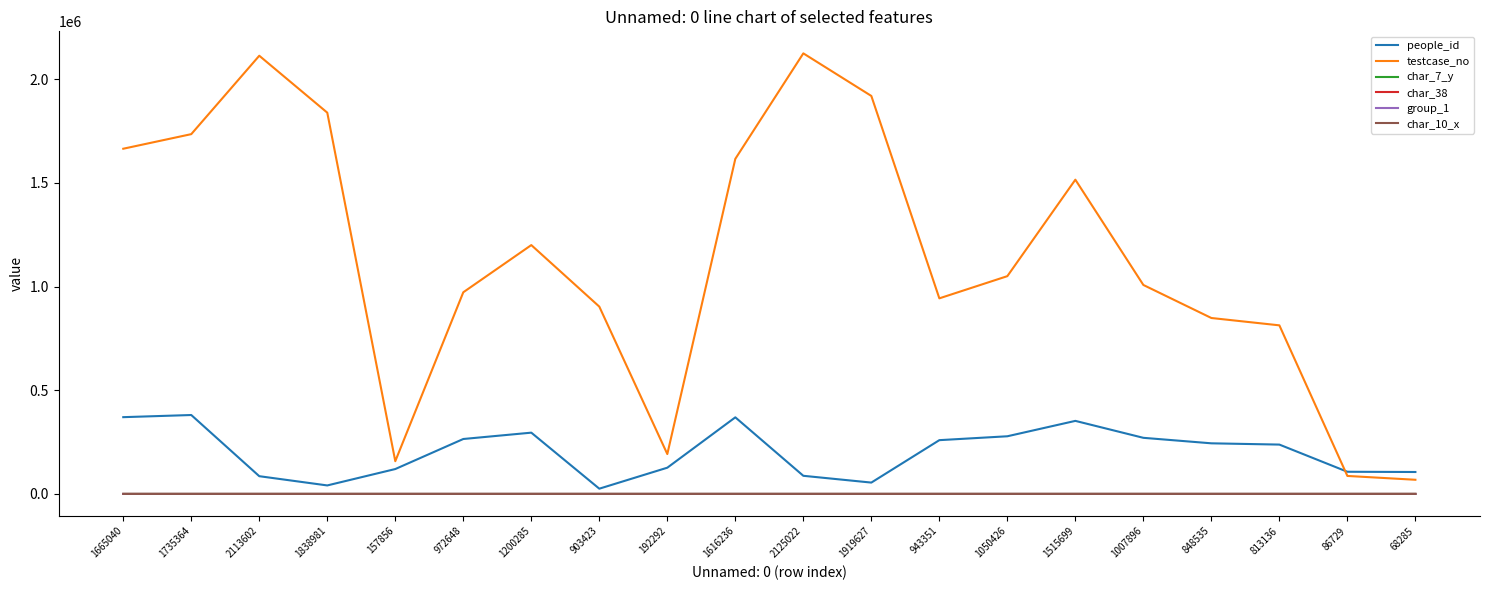

What is the maximum value shown in the chart?

2125023